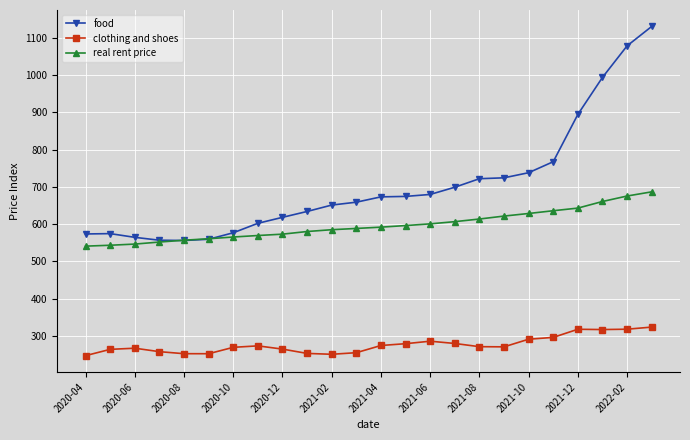

Which series has the largest range (max minus min)?

food